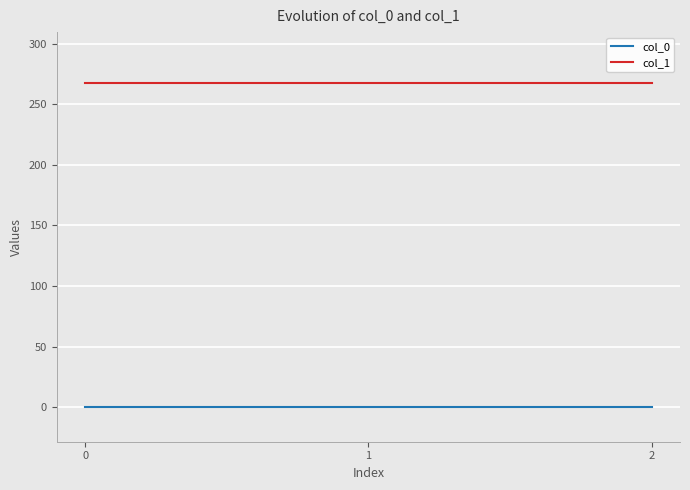

Count the number of categories in the chart.

3